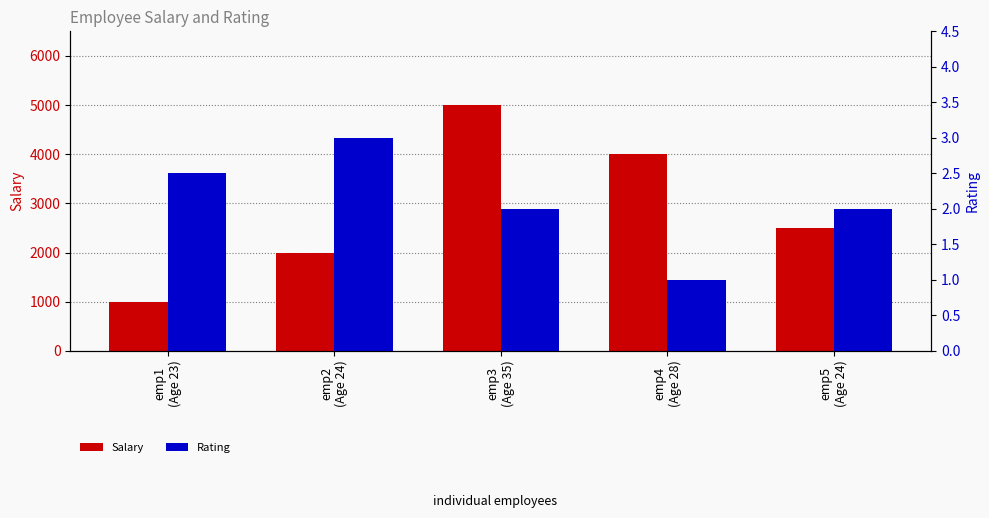

What are all the series names shown in the legend?

Salary, Rating